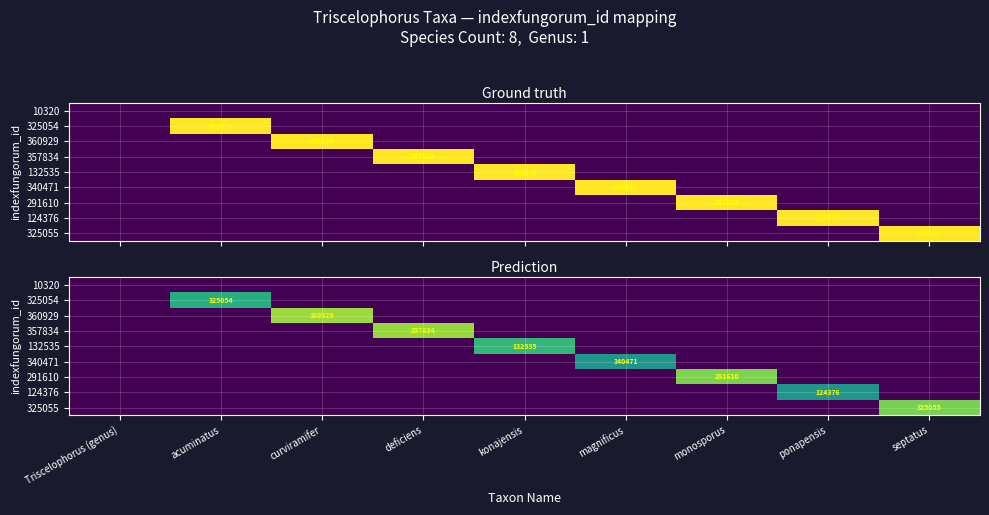

List the labels in order of 325055 value, largest first.

septatus, Triscelophorus (genus), acuminatus, curviramifer, deficiens, konajensis, magnificus, monosporus, ponapensis